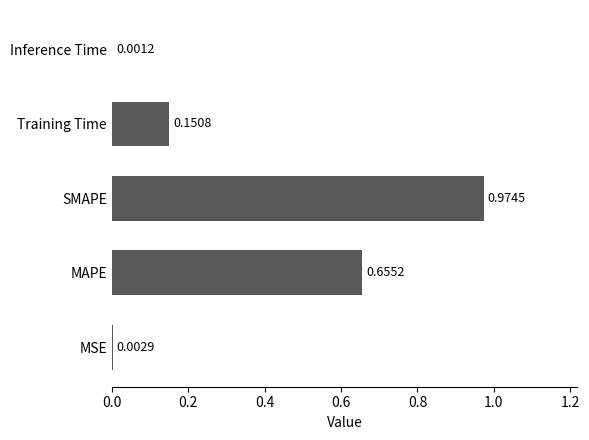

What is the change in value from SMAPE to Inference Time?

-1.0